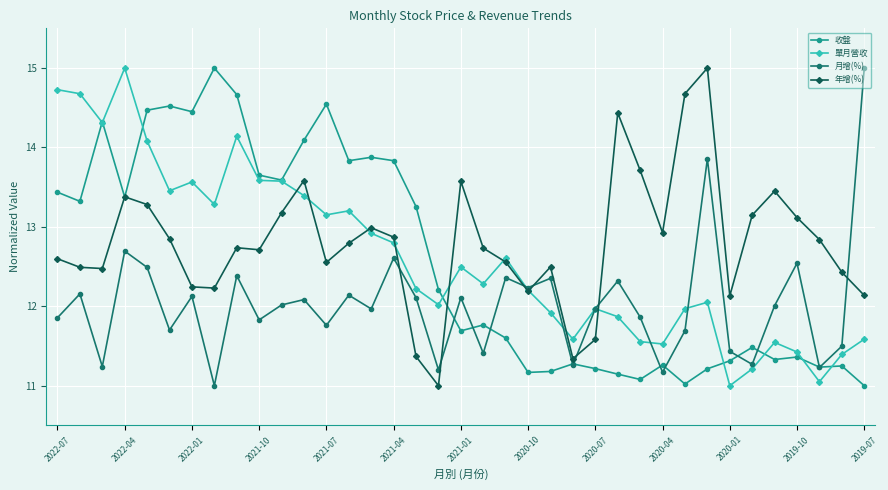

How many times do 年增(%) and 月增(%) cross each other?

7